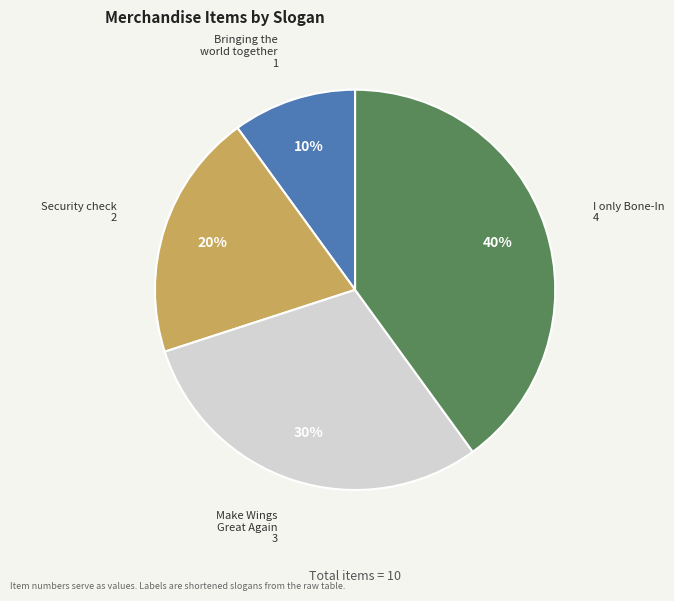

To the nearest percent, what is the average slice percentage?

25%